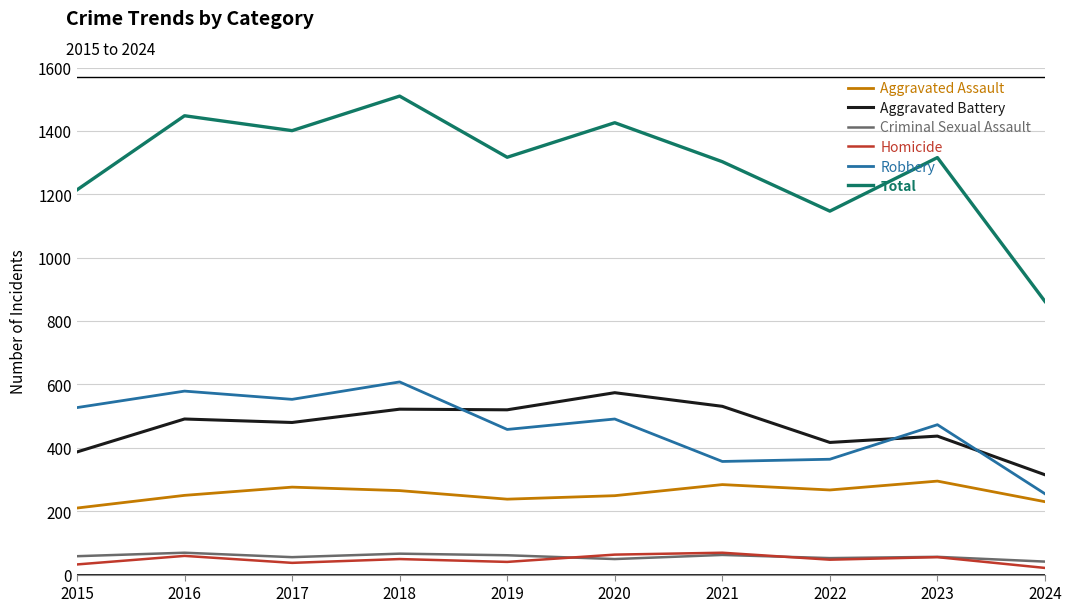

Which series changed the most between 2020 and 2024?

Total